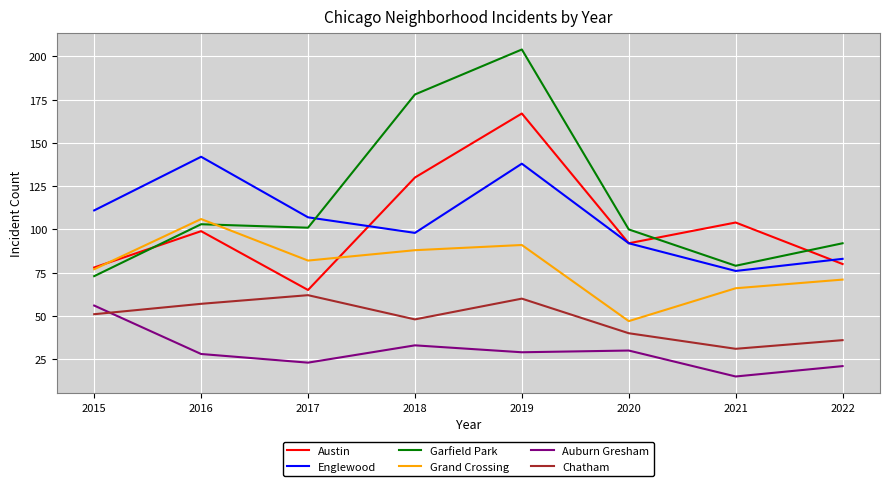

What is the difference between the second highest and minimum values in the Englewood series?

62